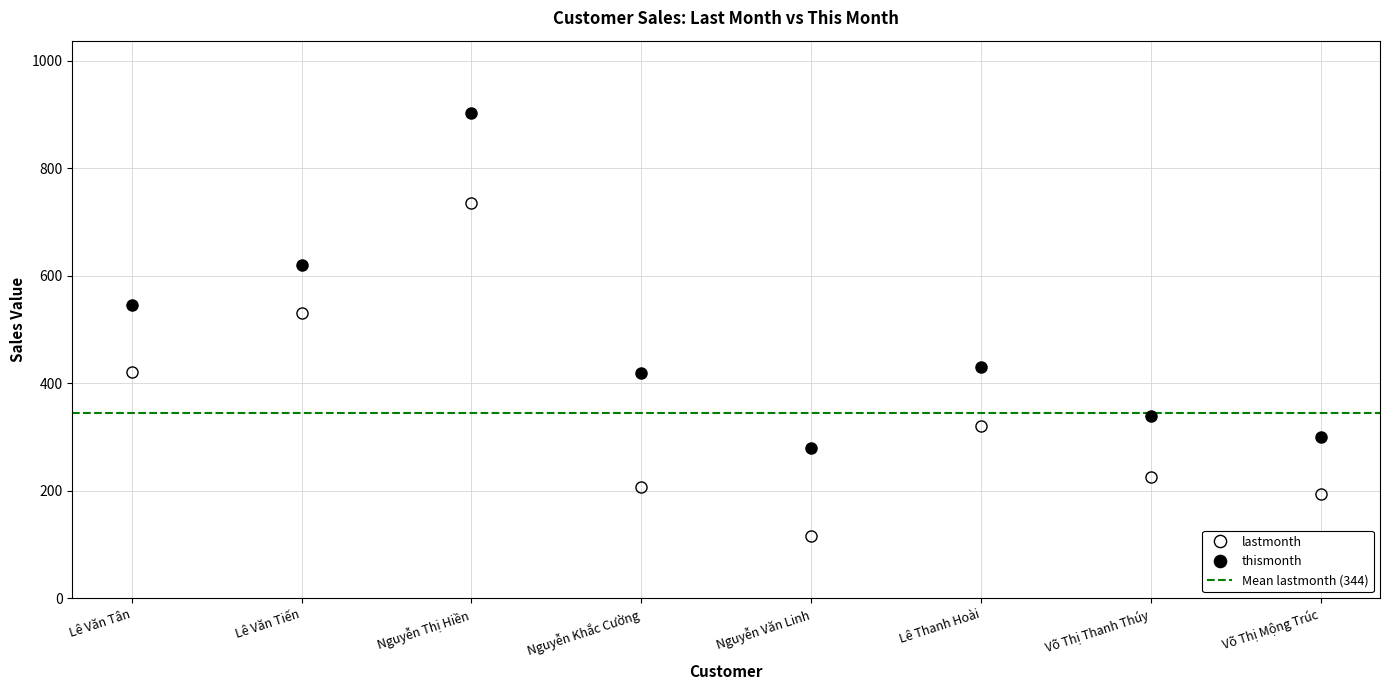

At which category is the sum across all series the highest?

Nguyễn Thị Hiền